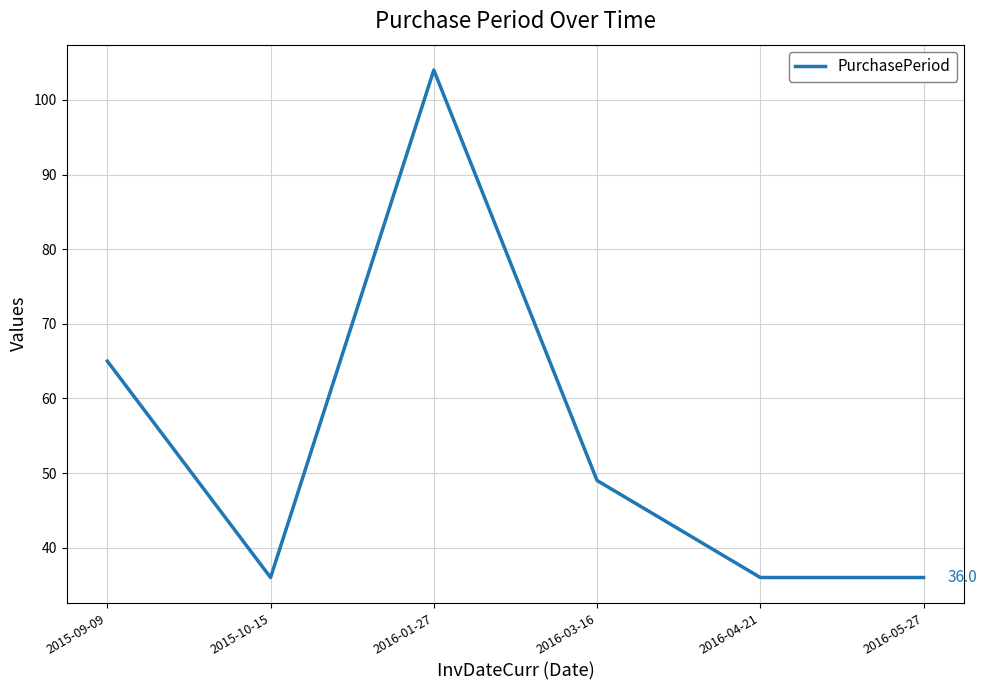

At which label is the value closest to 70?

2015-09-09